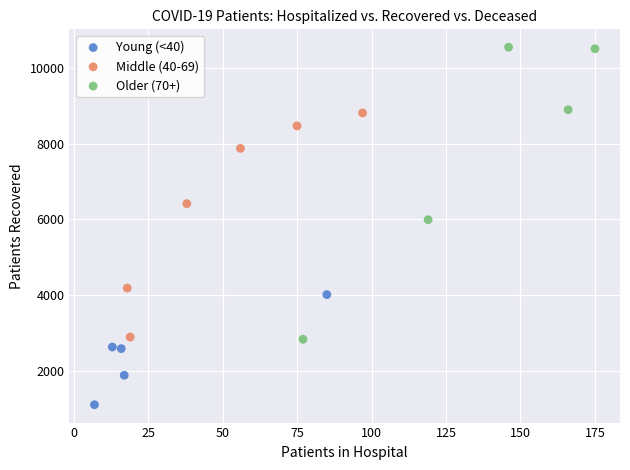

Which series reaches the minimum Y coordinate?

Young (<40)